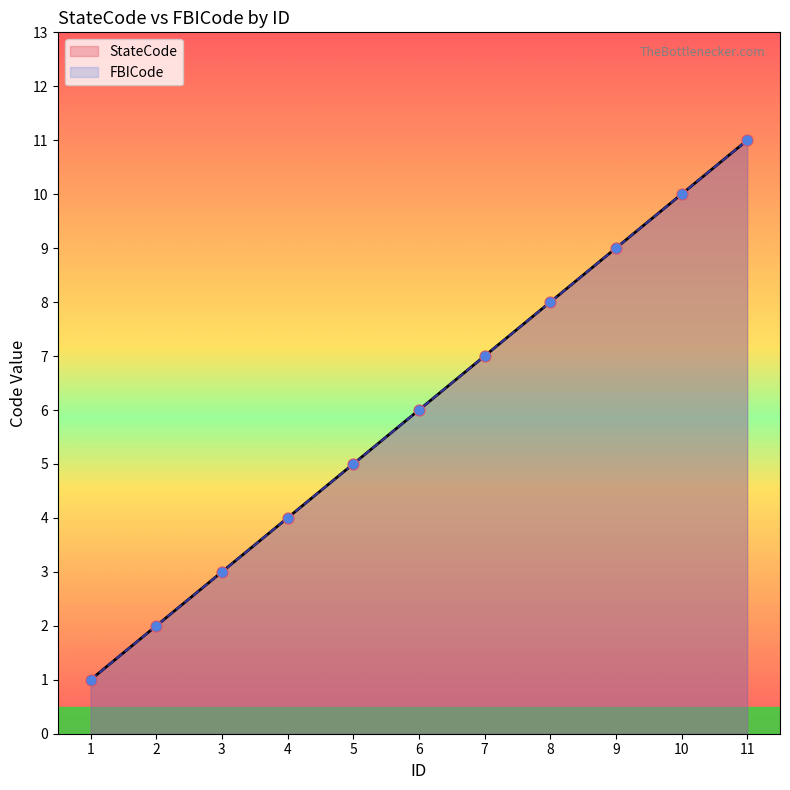

Which series has the largest total across all categories?

StateCode